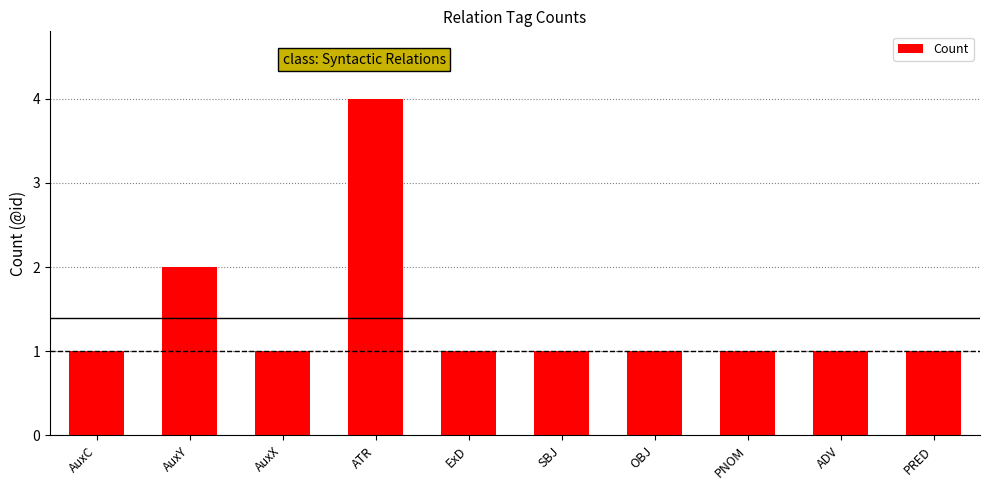

Are the bars grouped side by side (vs. stacked)?

No